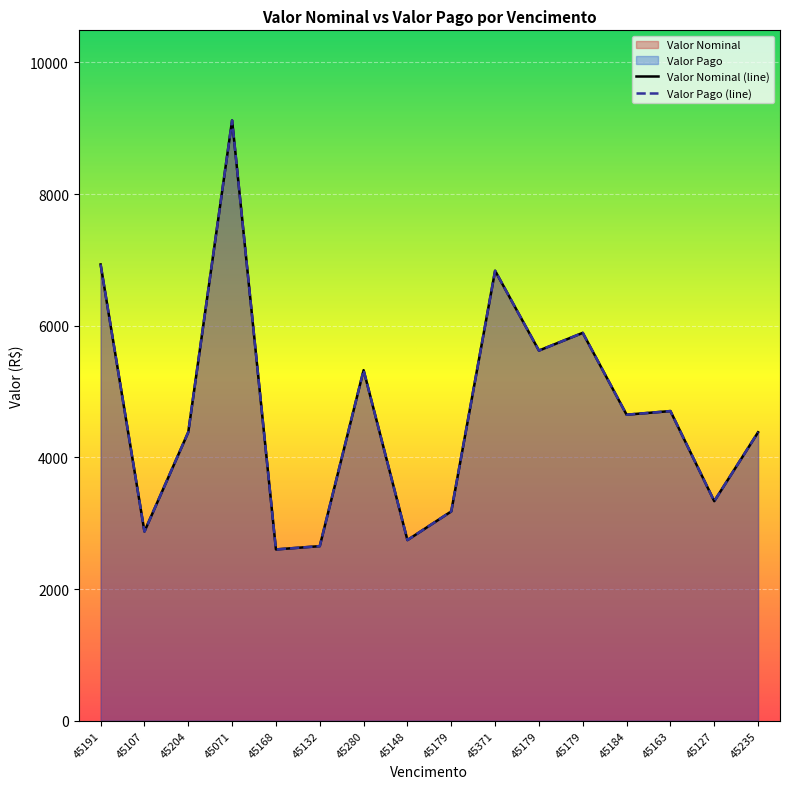

At which category is the sum across all series the highest?

45071